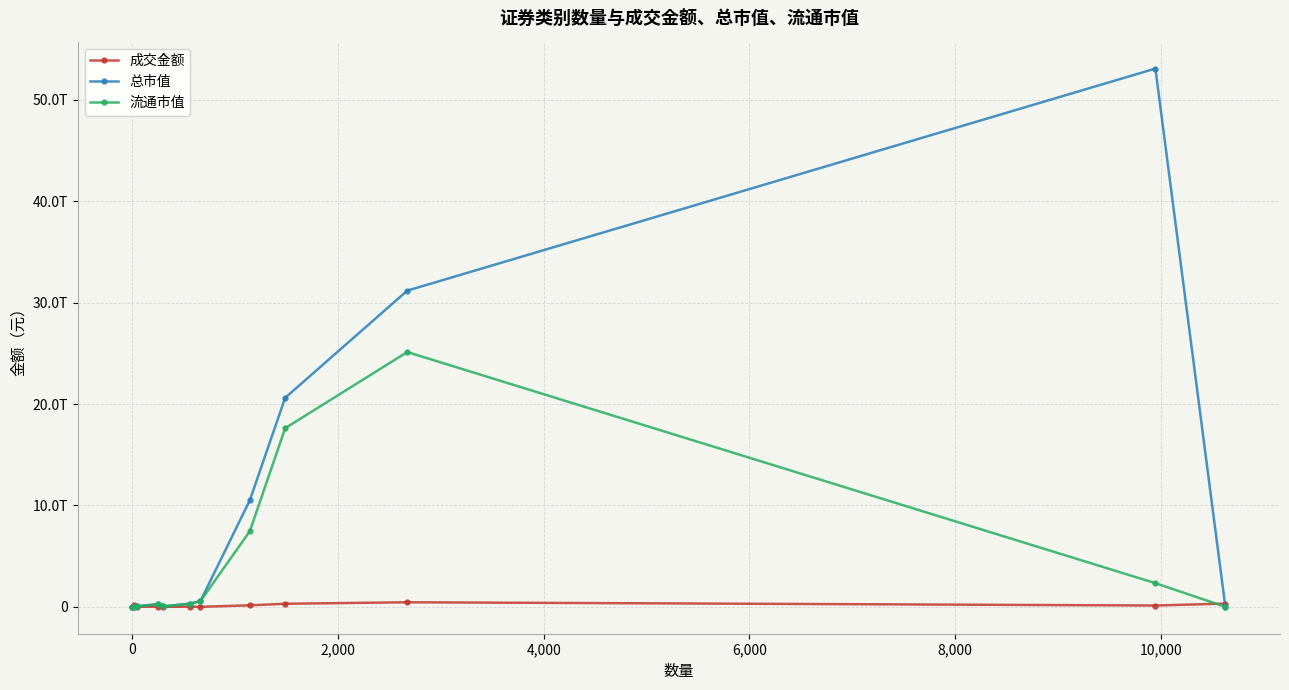

Is this an area chart (filled region under the line)?

No